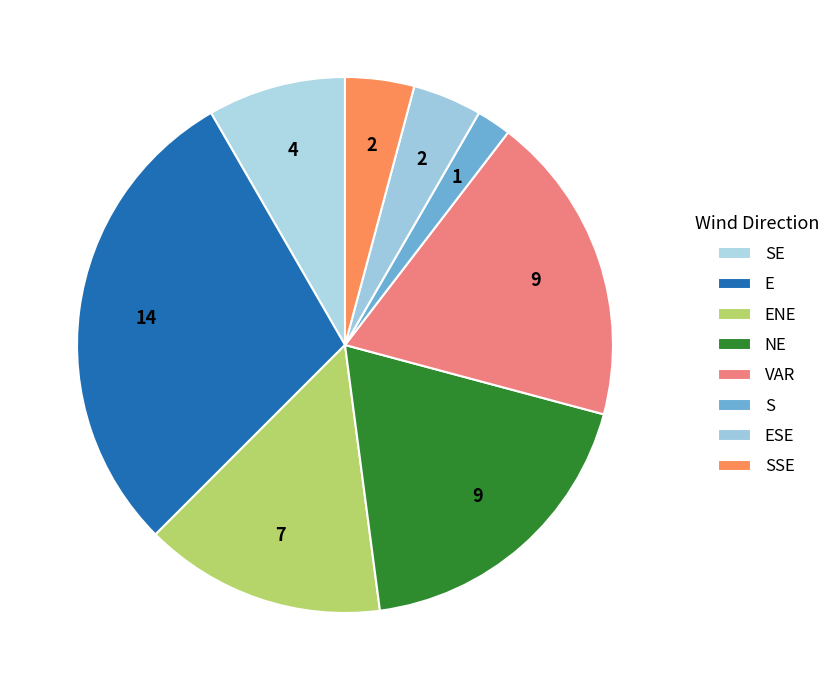

What portion of the pie excludes NE?

81.2%